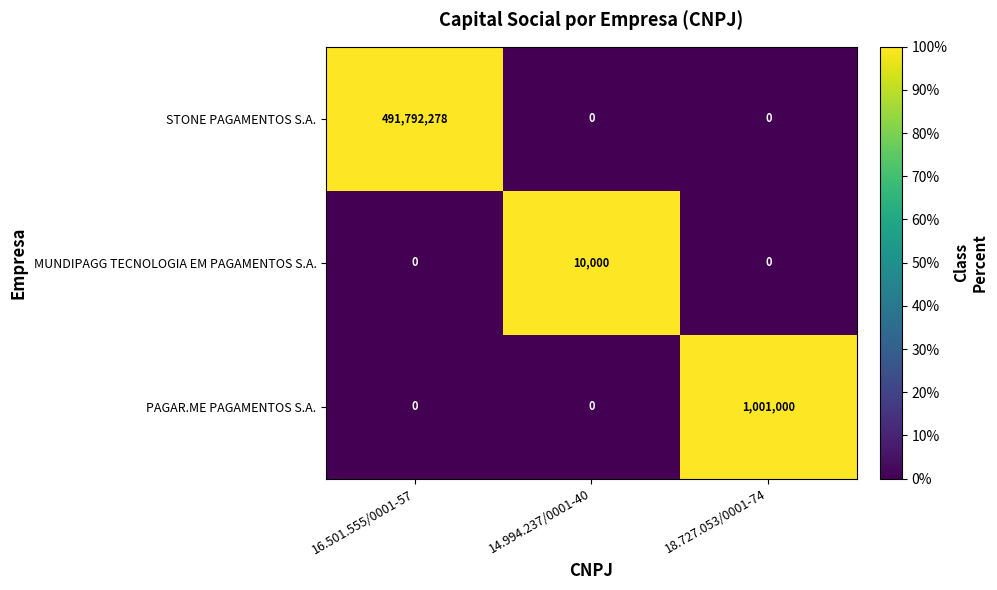

What is the total value across all series at 14.994.237/0001-40?

10000